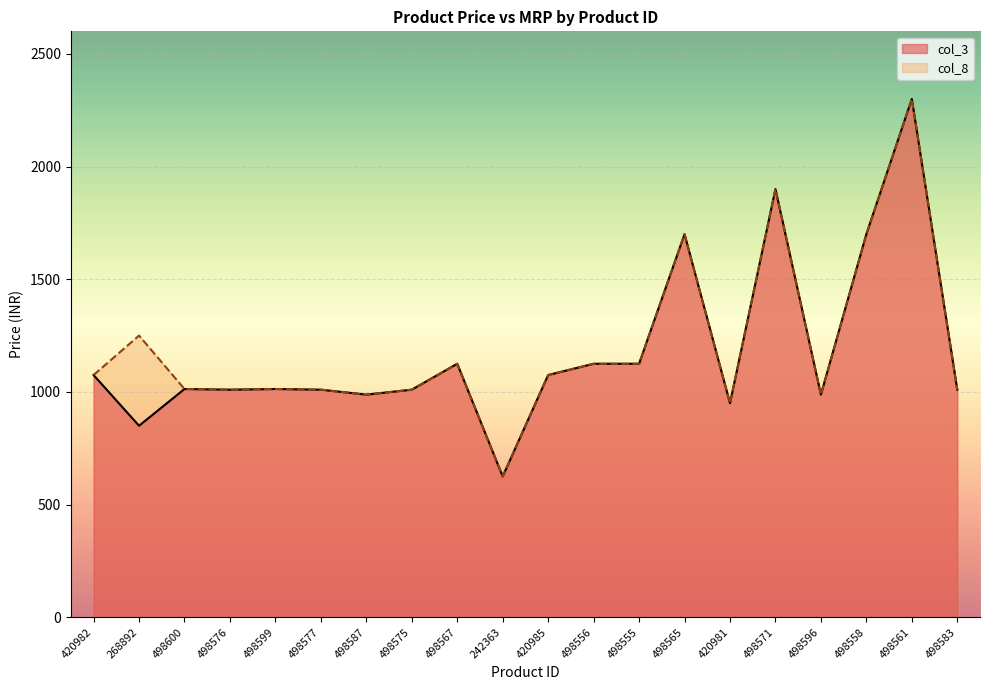

True or false: col_3 and col_8 intersect in this chart.

False